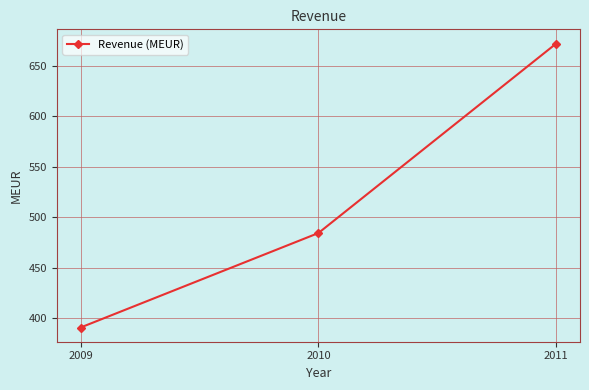

At which category does the chart reach its peak across all series?

2011